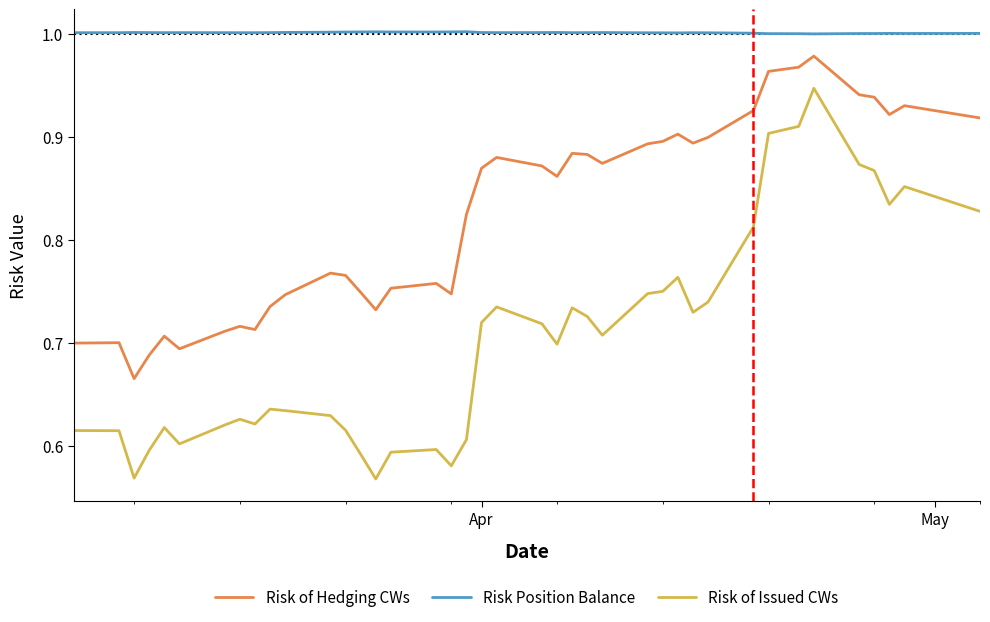

True or false: Risk Position Balance and Risk of Hedging CWs cross at least once.

False